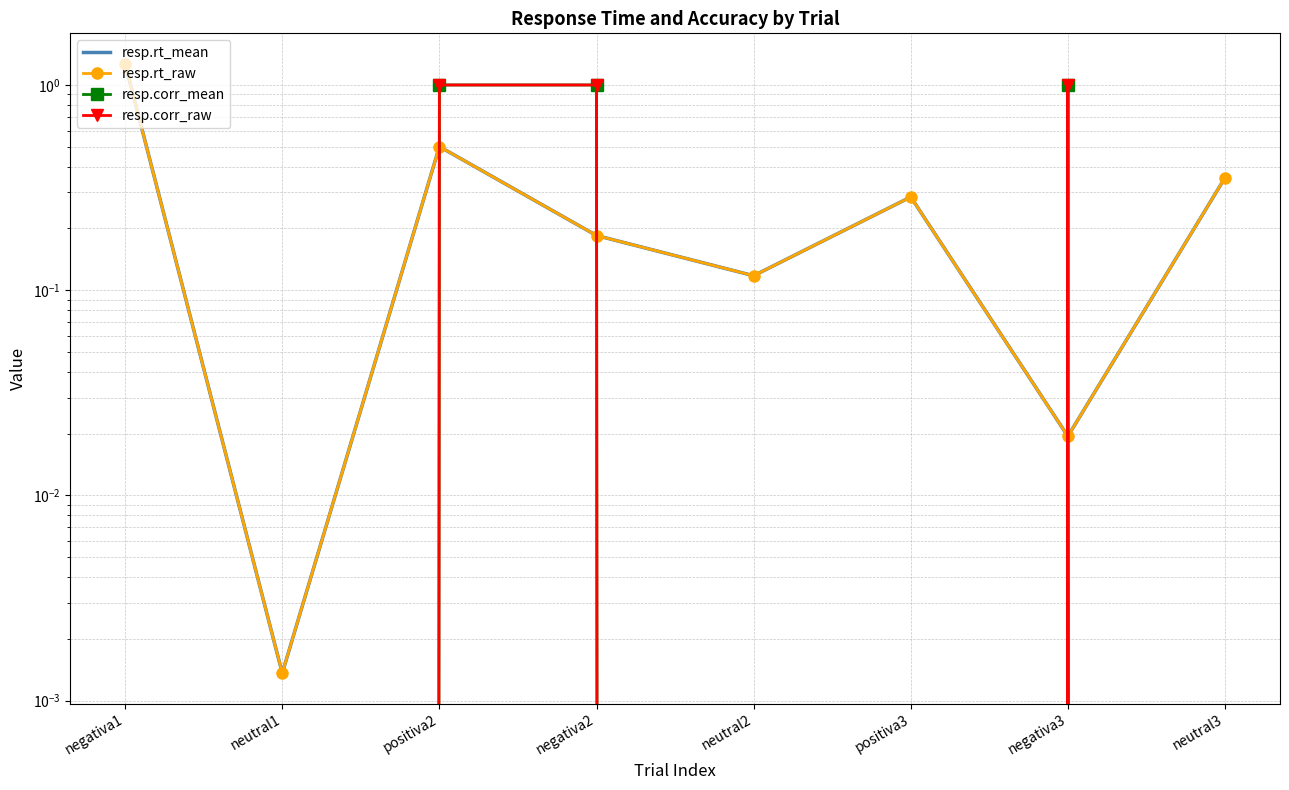

The resp.corr_mean series shows 1.0 at negativa3. True or false?

True